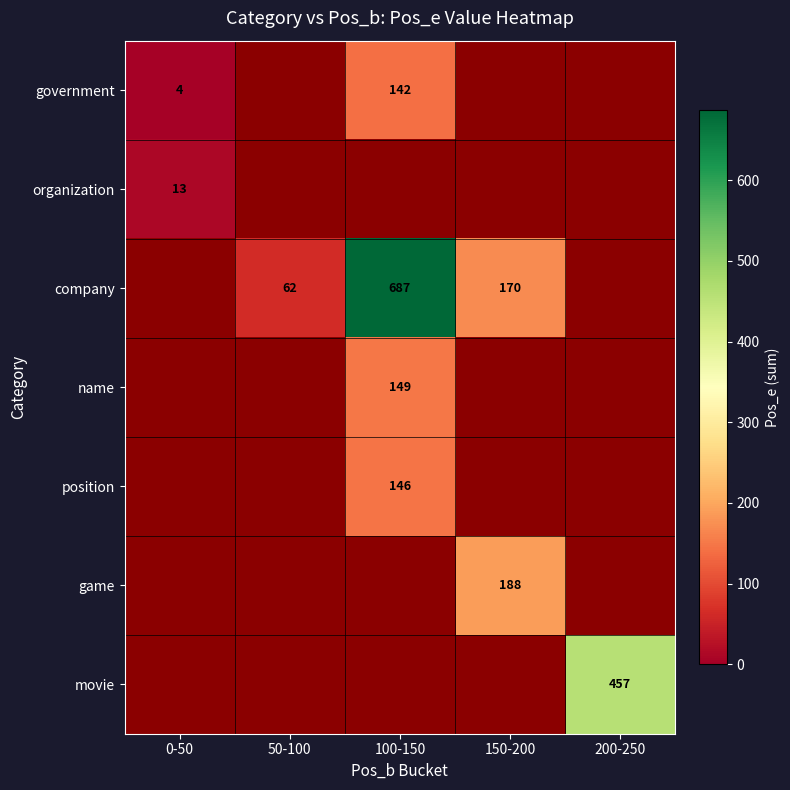

The government series shows 232 at 100-150. True or false?

False